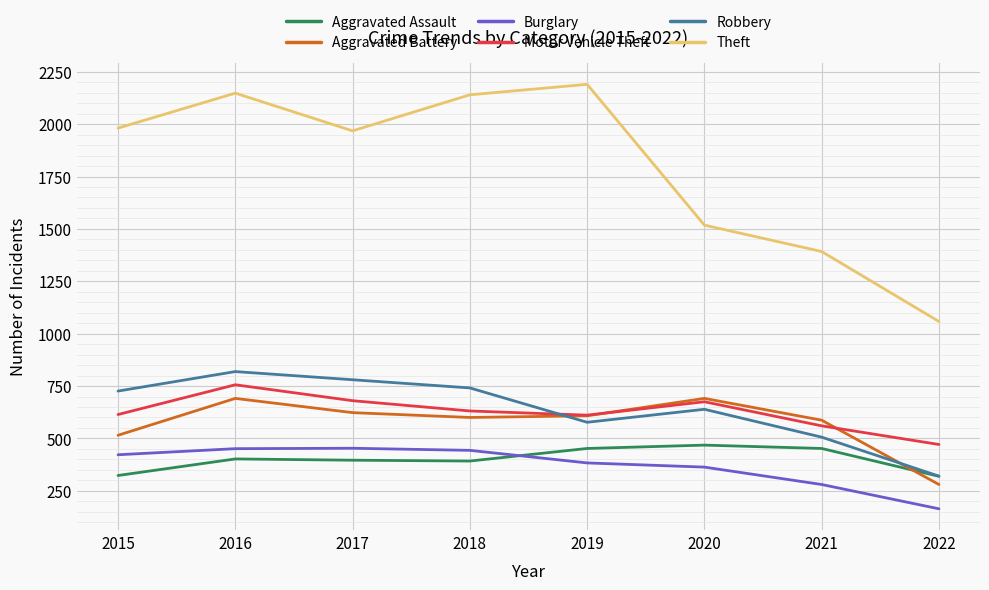

The Aggravated Assault series shows 162 at 2021. True or false?

False